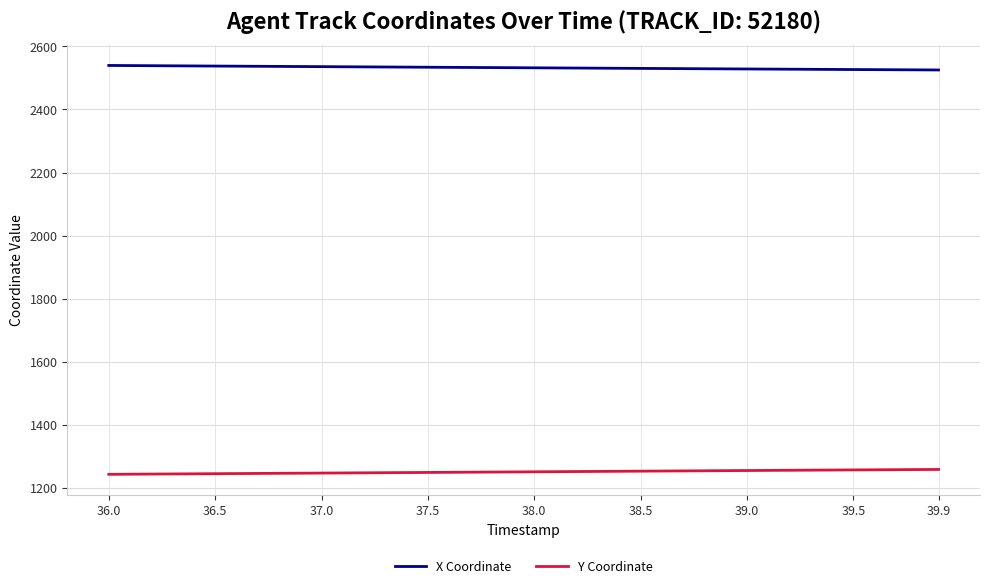

What is the smallest value displayed?

1242.8